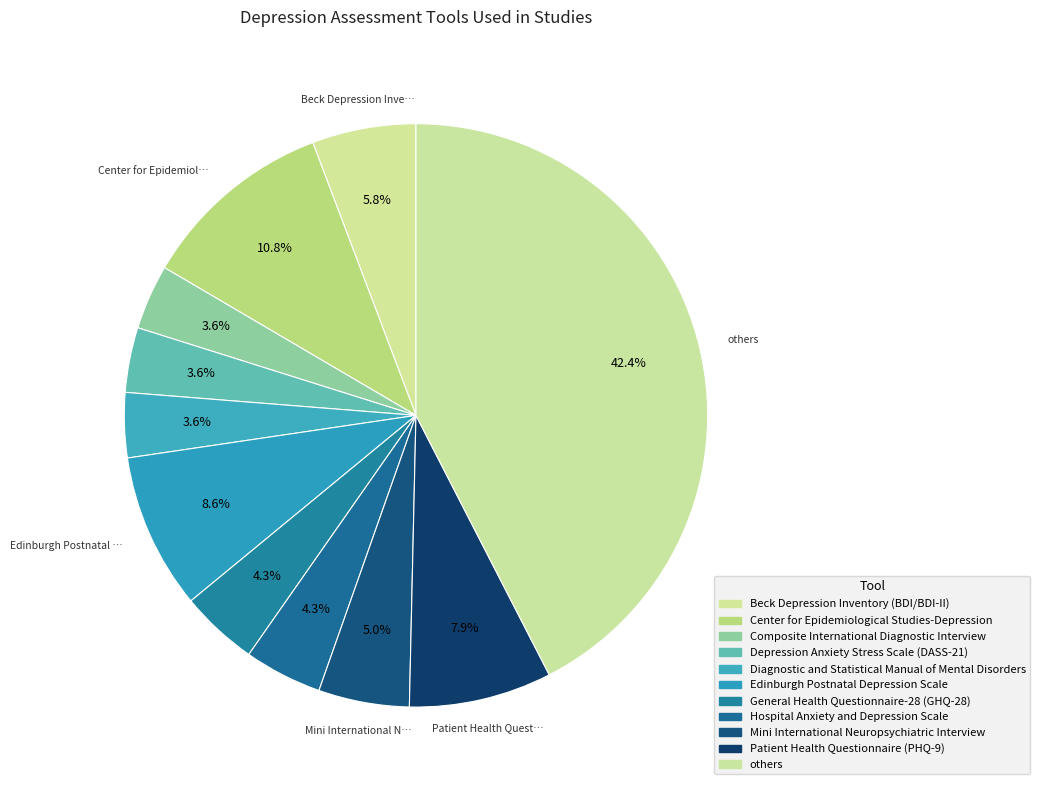

What is the smallest slice in the pie chart?

Composite International Diagnostic Interview